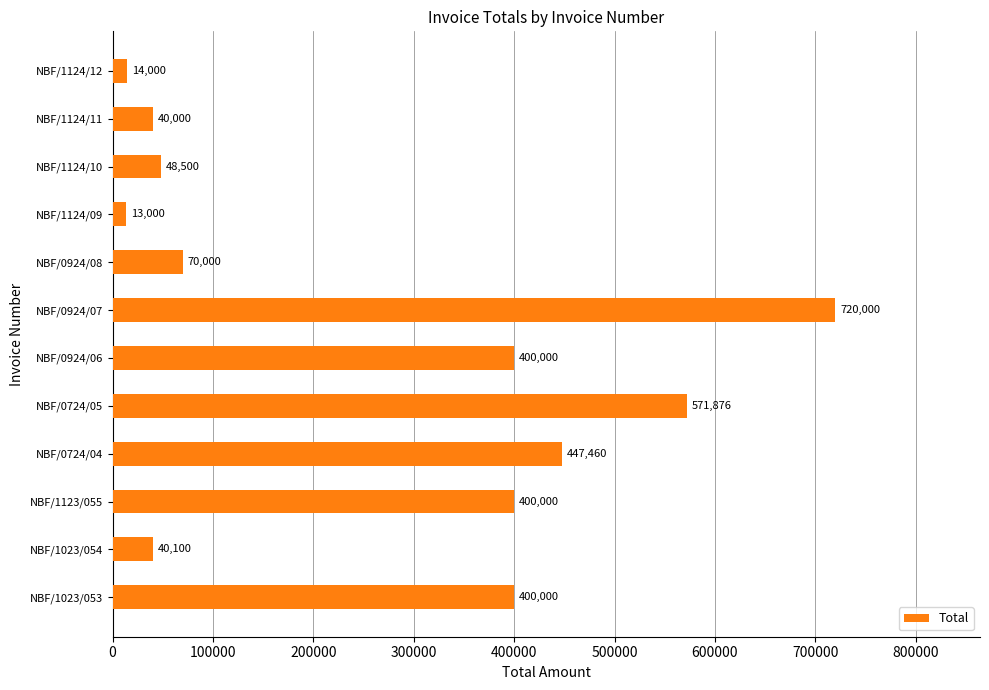

Between NBF/0924/07 and NBF/1023/053, which is larger?

NBF/0924/07